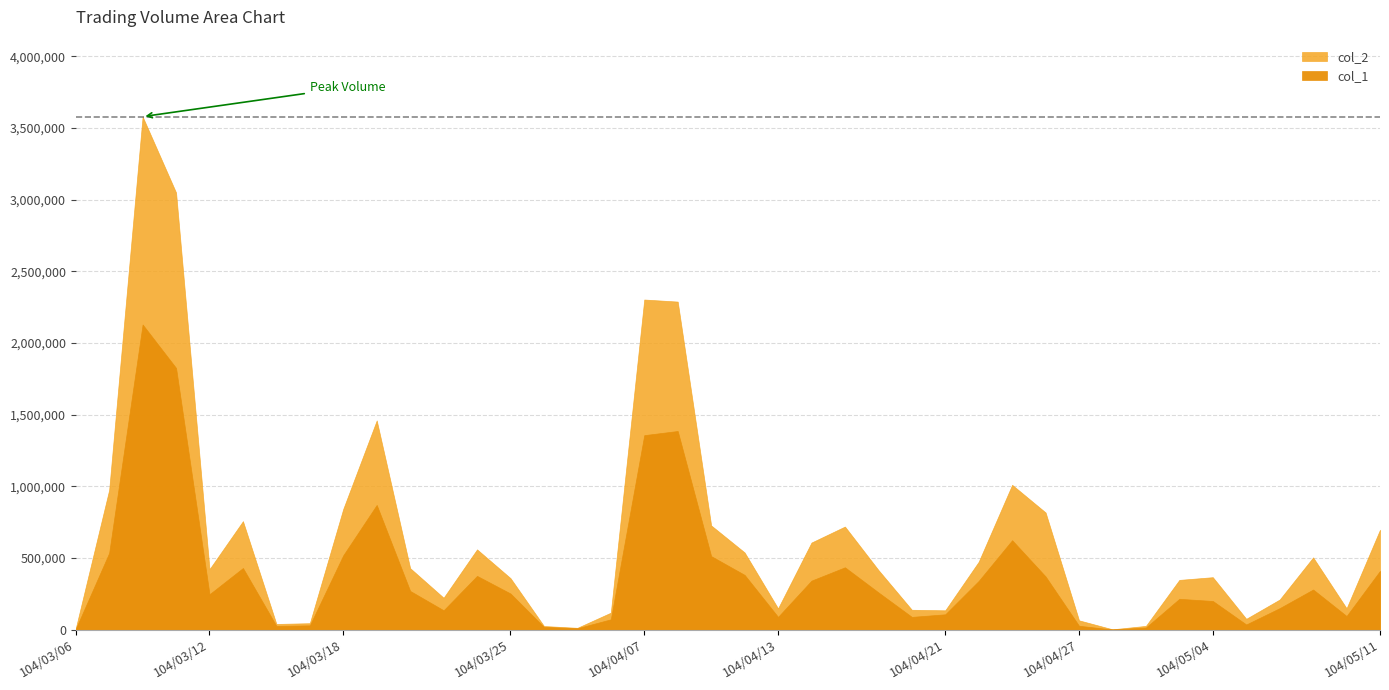

What is the sum of the col_1 values at 104/05/11 and 104/04/27?

437000